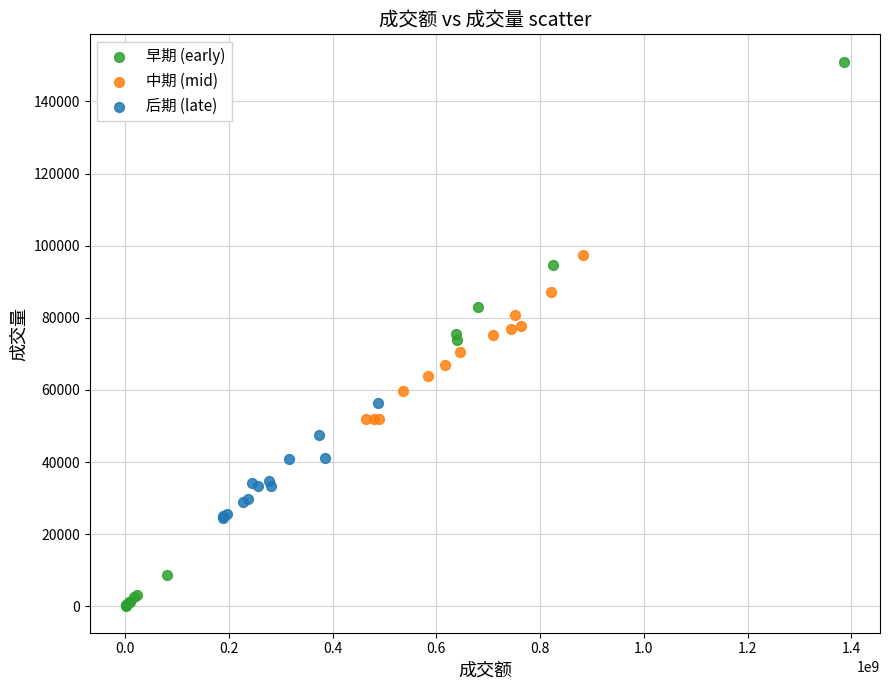

Which series reaches the minimum Y coordinate?

早期 (early)